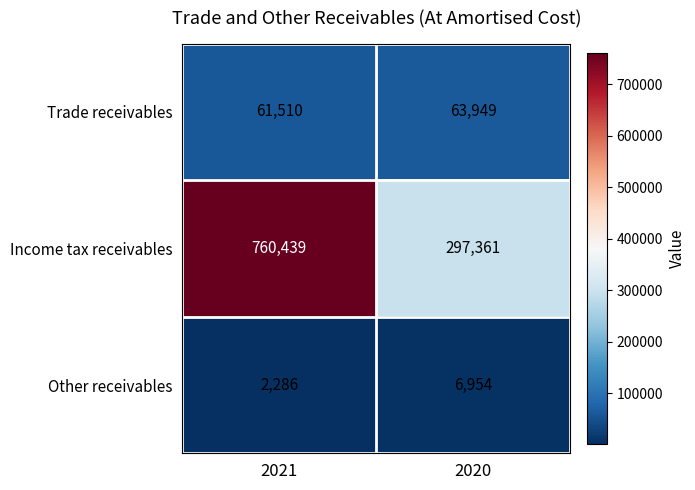

Which series changed the most between 2021 and 2020?

Income tax receivables